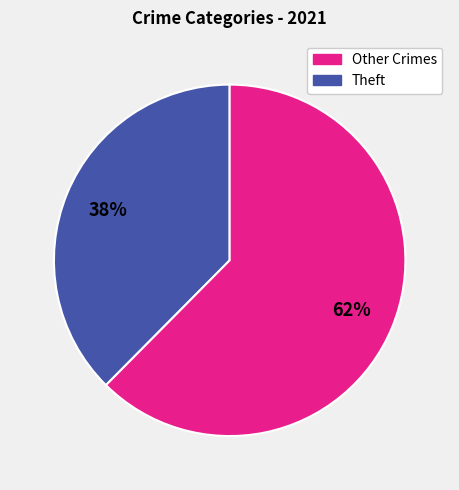

Count the number of slices in the pie.

2